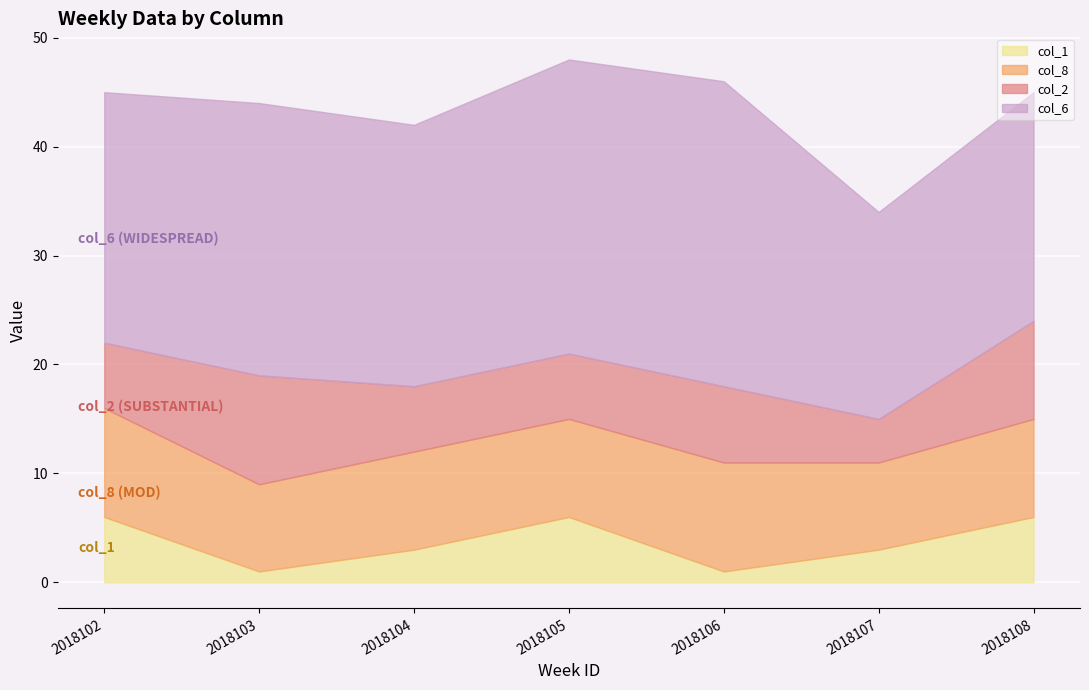

Where is col_1 nearest to the value 3?

2018104